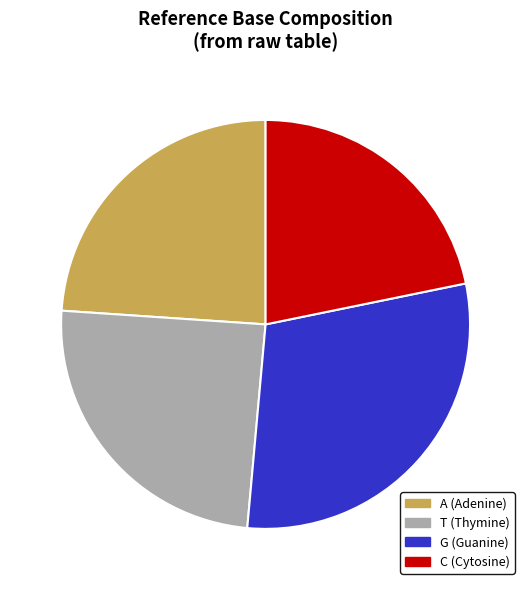

Rank the categories by value from lowest to highest.

C, A, T, G